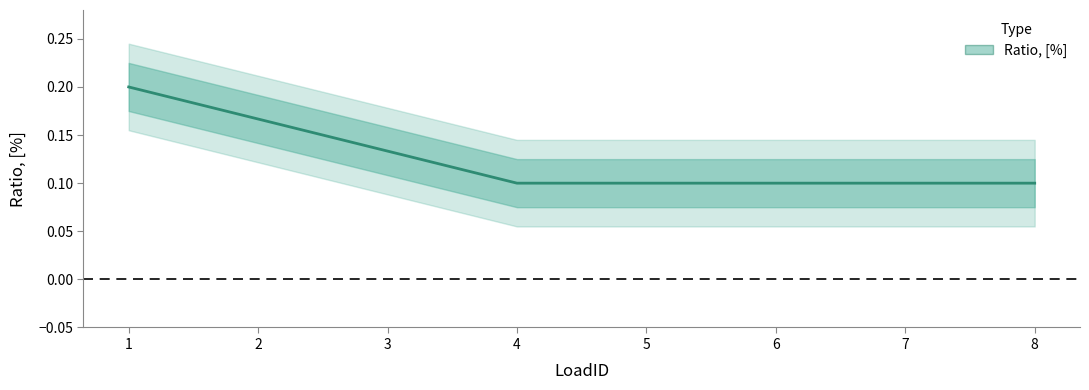

Count the values in the range 0 to 1.

8